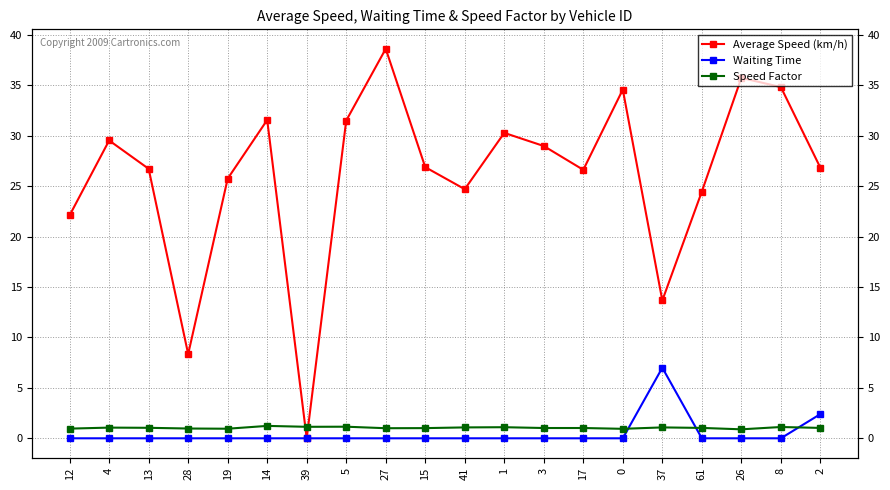

How many intersections are there between Average Speed (km/h) and Speed Factor?

2